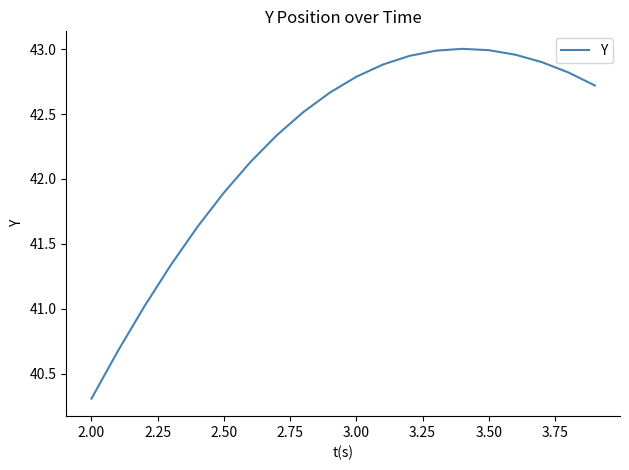

What is the difference between the maximum and minimum values?

2.7